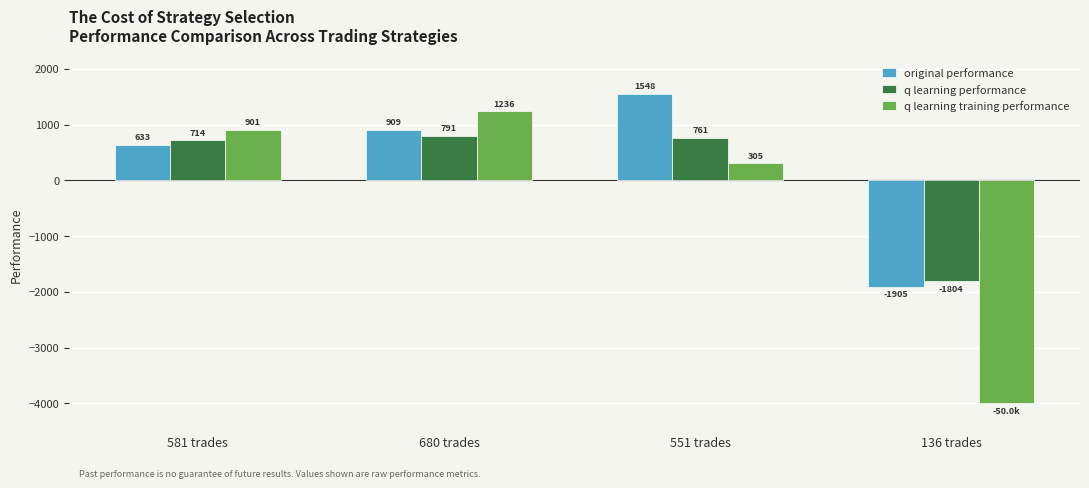

Where is original performance nearest to the value -178?

581 trades